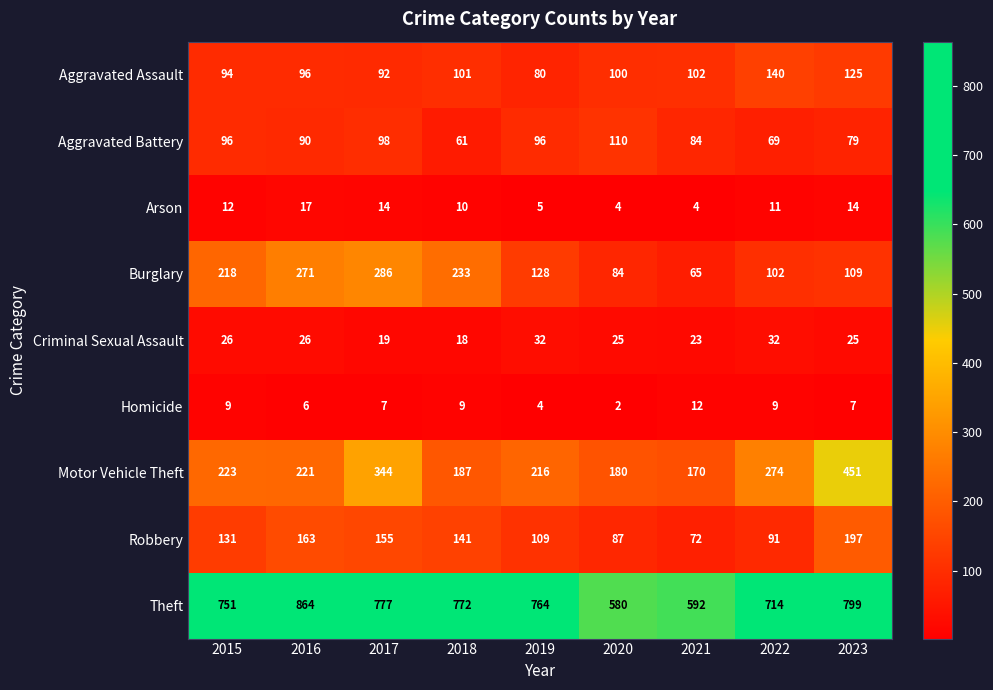

Count the number of data series in this chart.

9